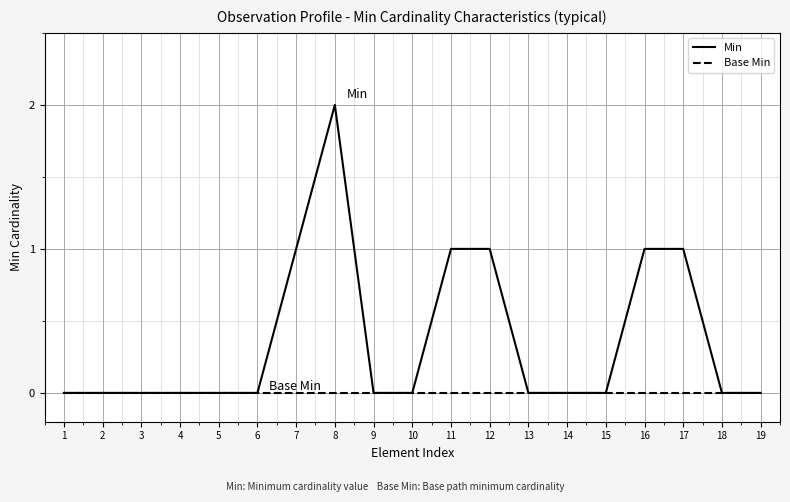

Reading right to left, transcribe all the data shown in this chart.

Min: 0	0	1	1	0	0	0	1	1	0	0	2	1	0	0	0	0	0	0
Base Min: 0	0	0	0	0	0	0	0	0	0	0	0	0	0	0	0	0	0	0